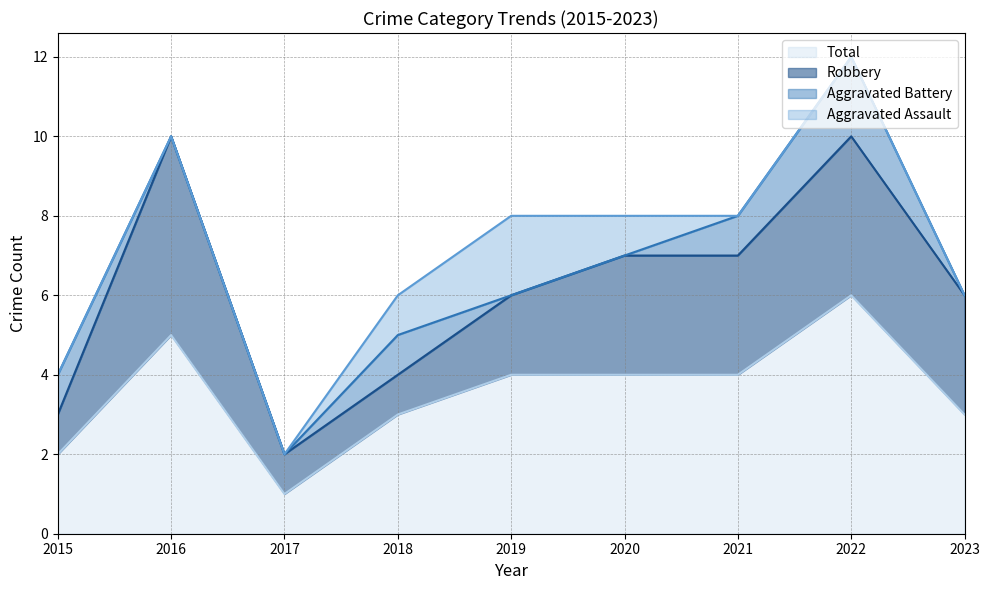

Where does the Total series first go above 4?

2016